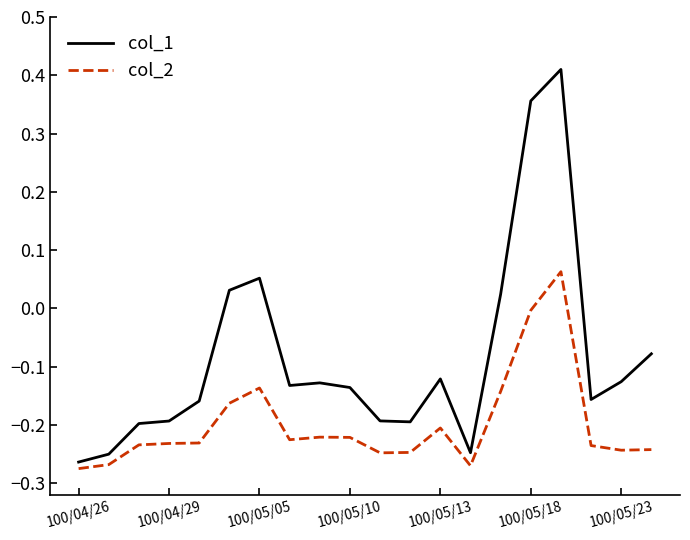

True or false: col_1 and col_2 intersect in this chart.

False